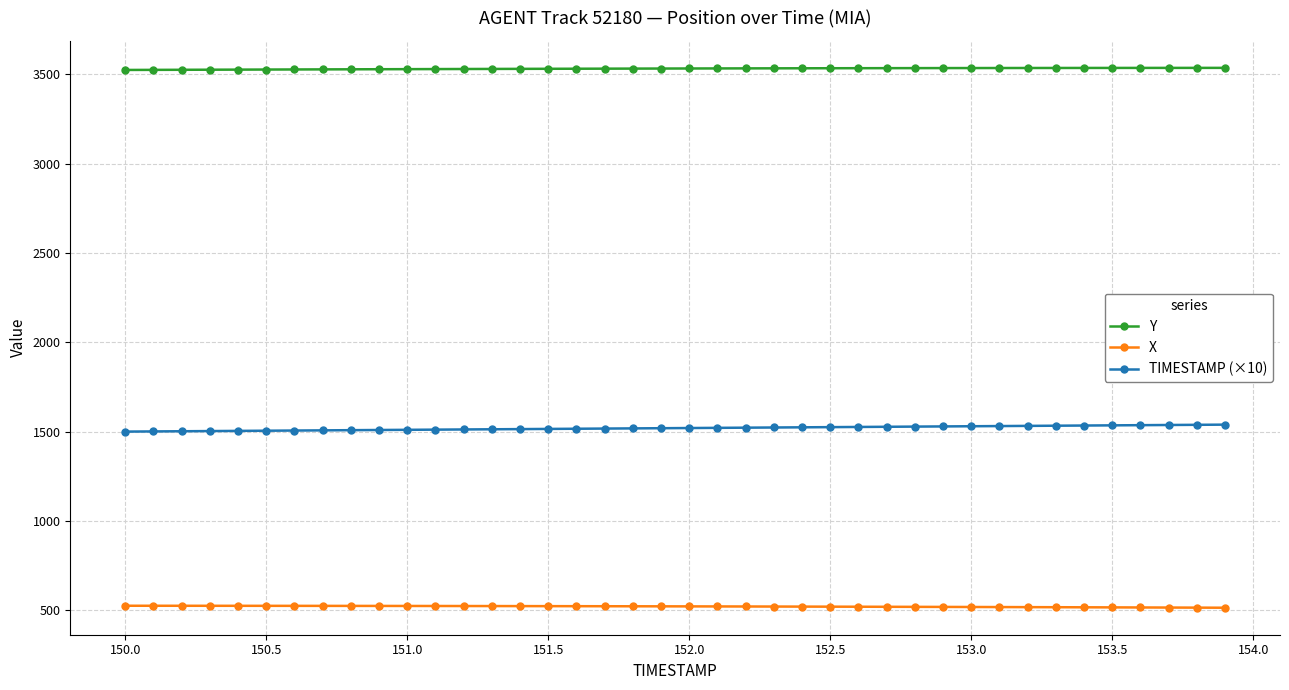

What is the value of the Y point at the 19th from the left?

3531.2